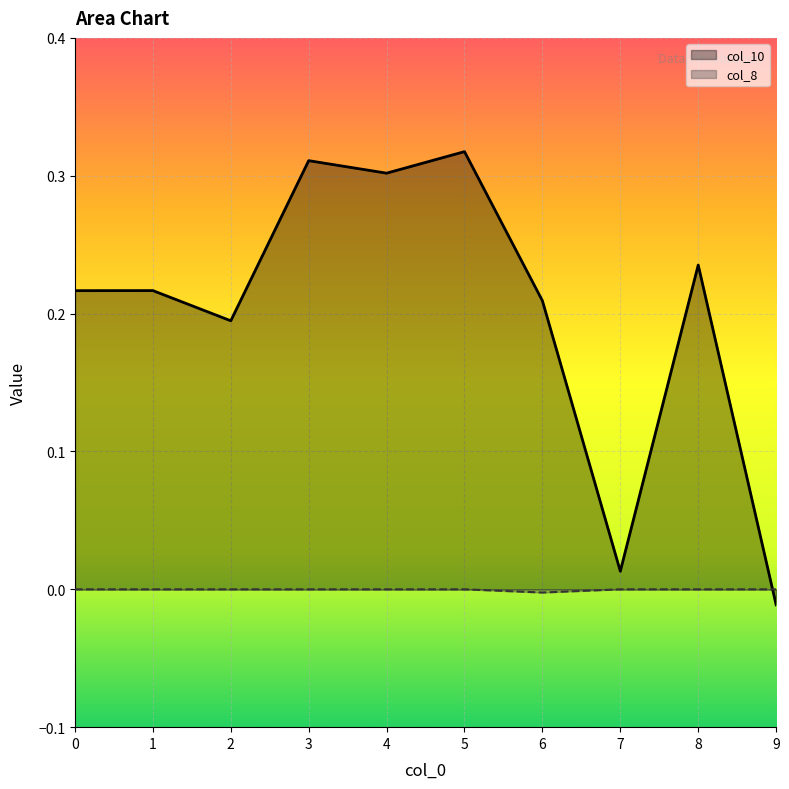

The col_10 series shows 0.1 at 0. True or false?

False